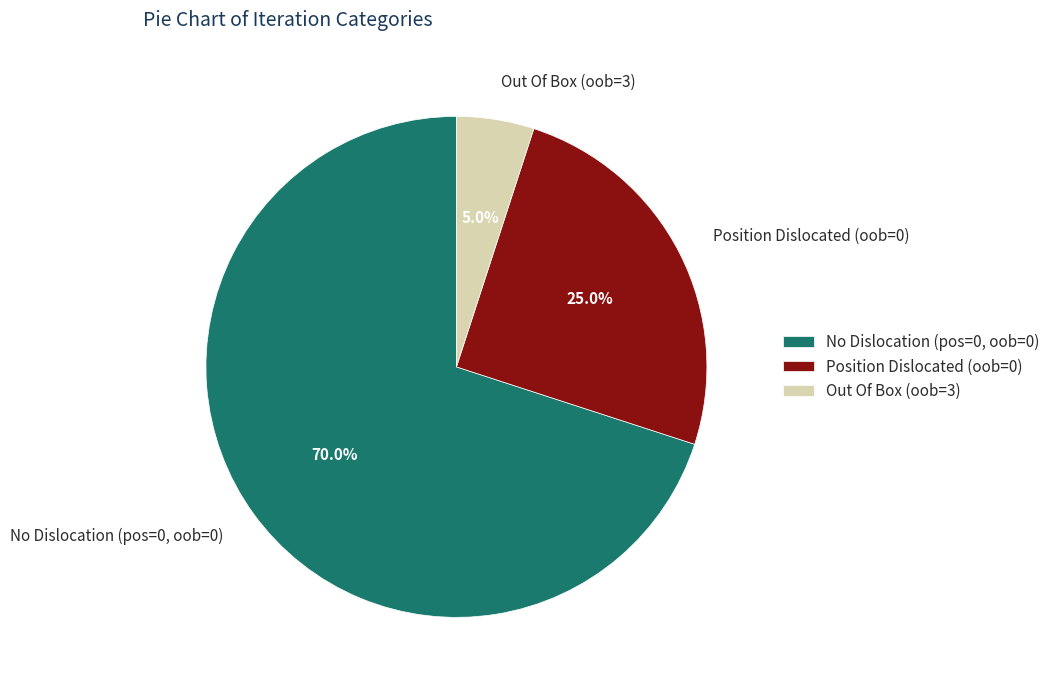

Do Out Of Box (oob=3) and No Dislocation (pos=0, oob=0) together represent more than half of the pie?

Yes